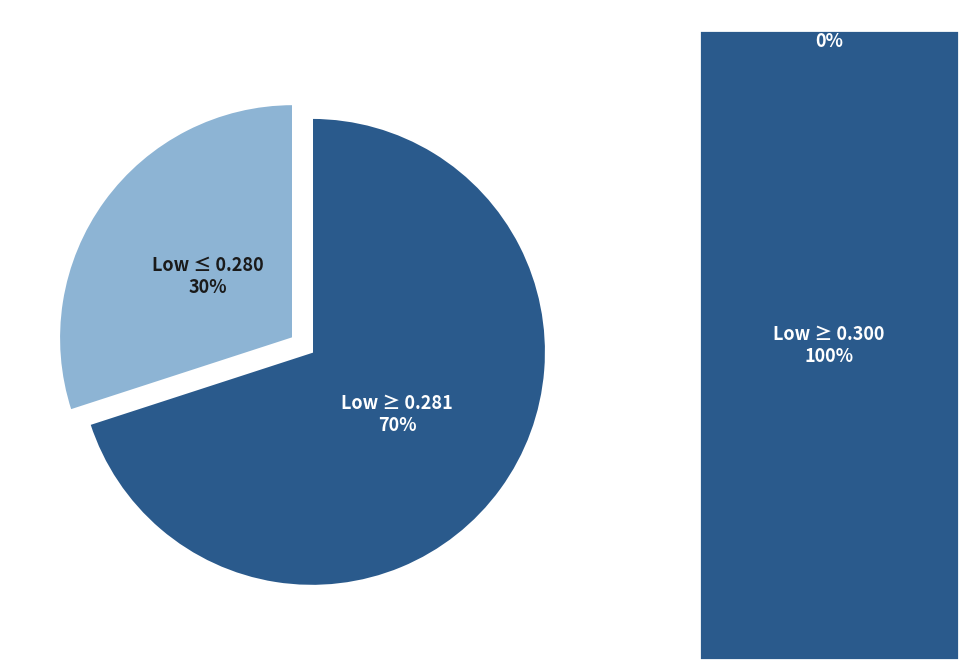

Which slice is the largest?

Low ≥ 0.281